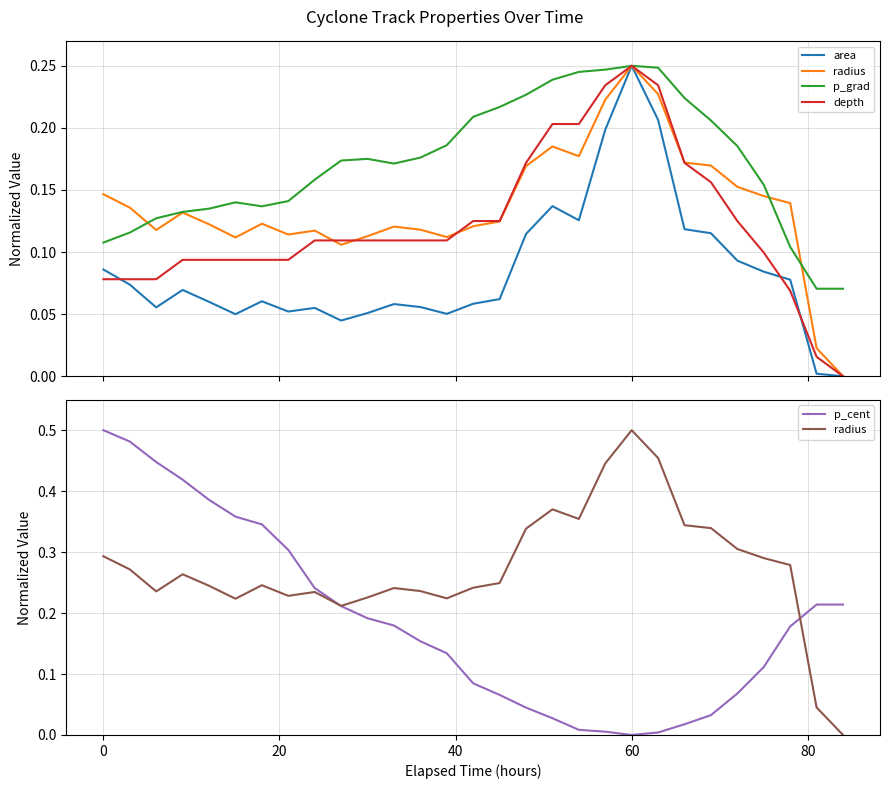

True or false: radius and area cross at least once.

False